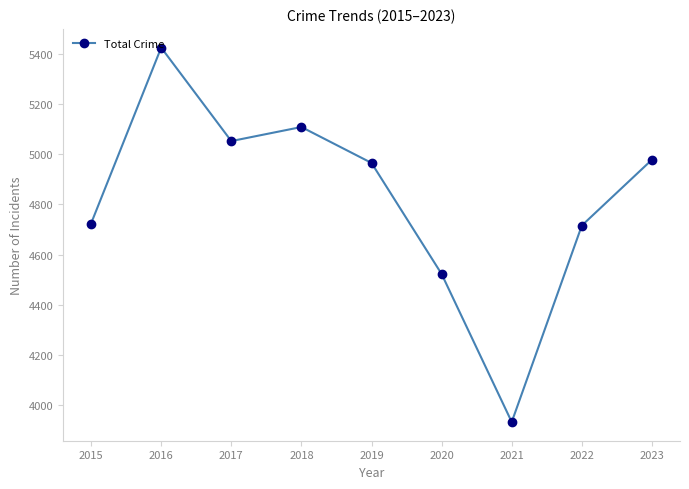

Which has a higher value, 2015 or 2019?

2019